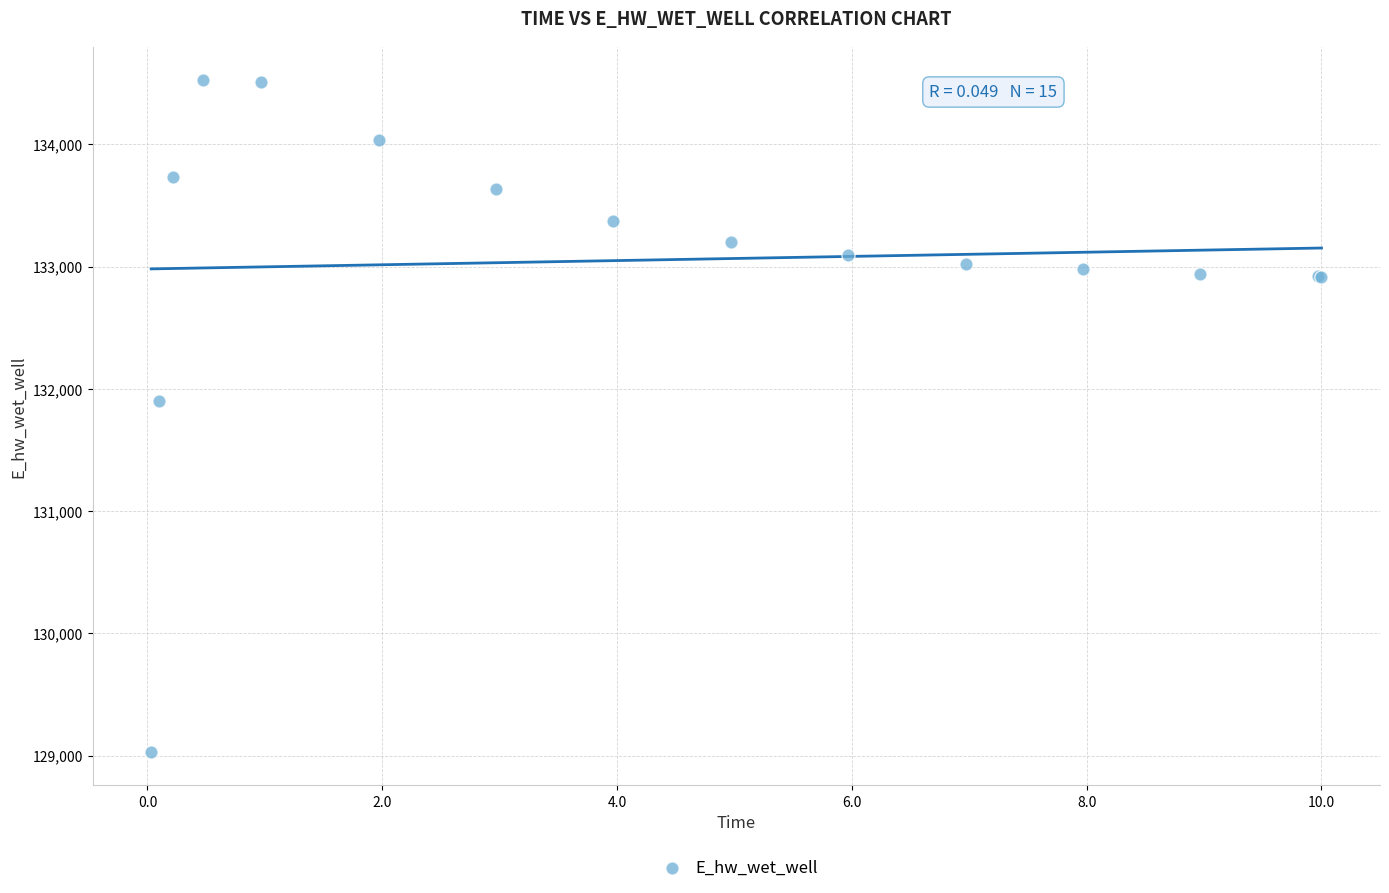

What Y value in the scatter plot is closest to 131778?

131897.6